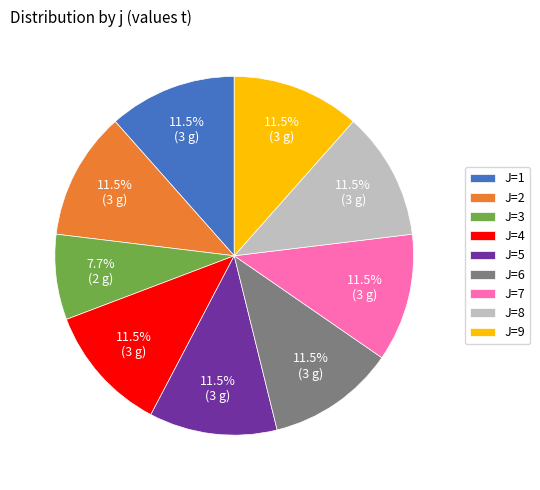

To the nearest percent, what is the difference between the largest and smallest slice percentages?

4%